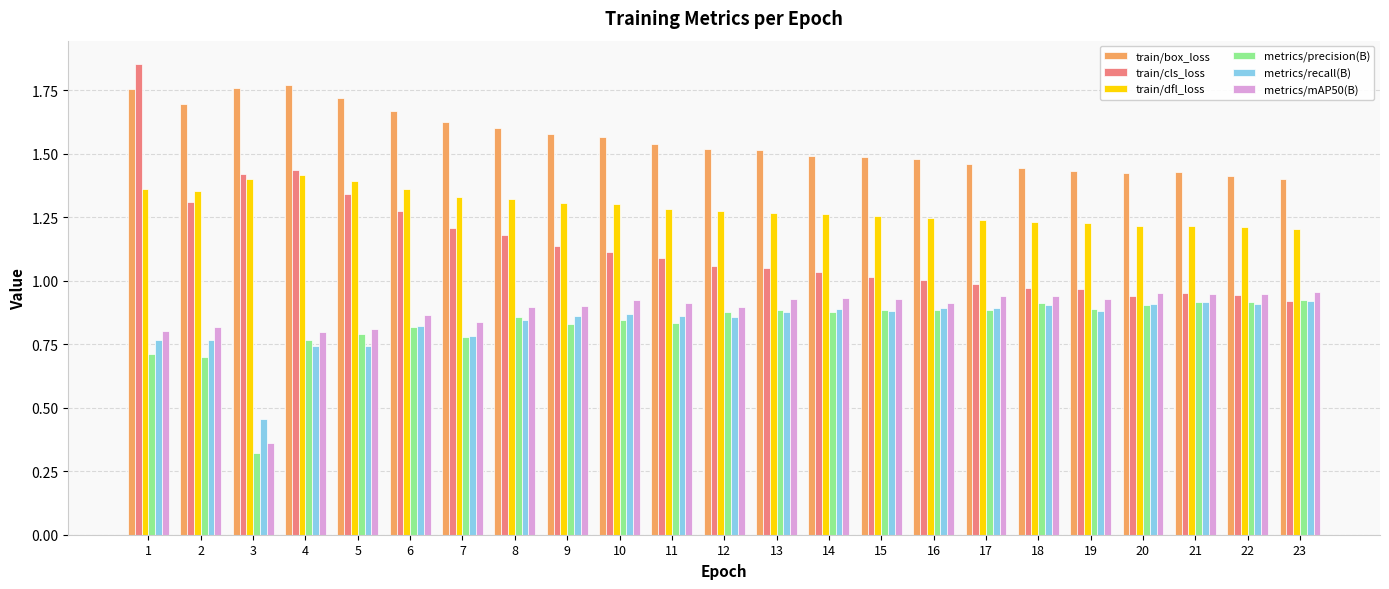

At how many categories does at least one series exceed 1?

23